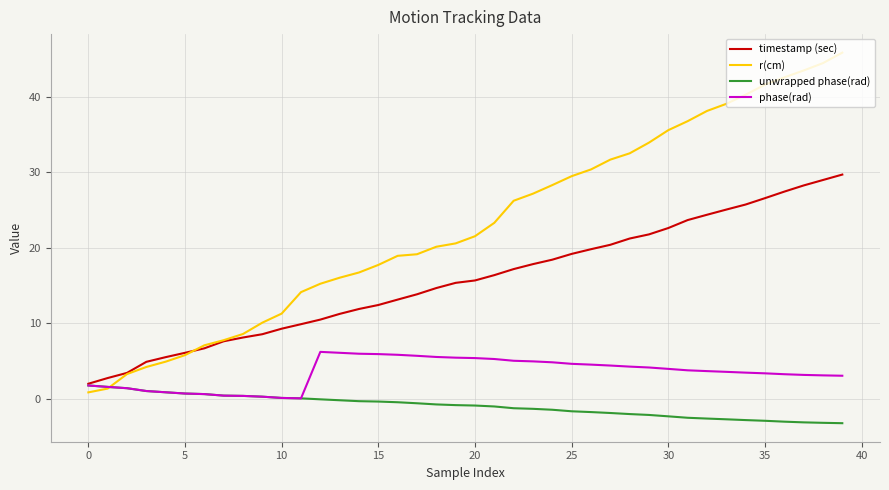

Which series has the largest range (max minus min)?

r(cm)